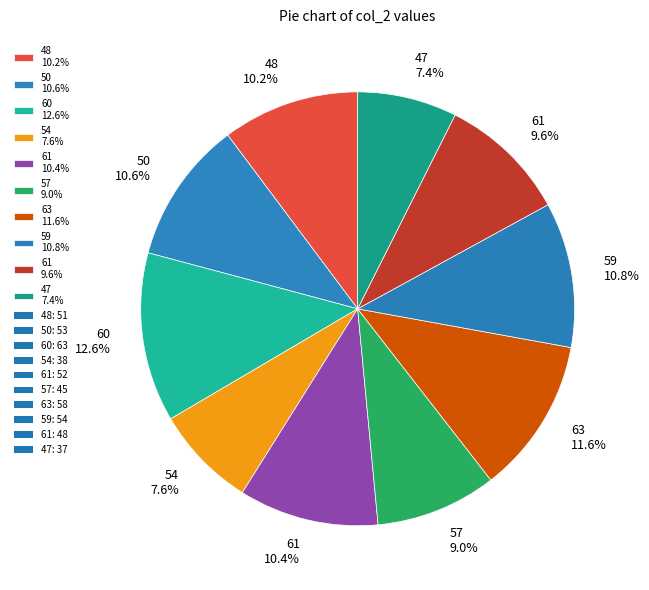

How much of the chart is everything except 63 11.6%?

88.4%